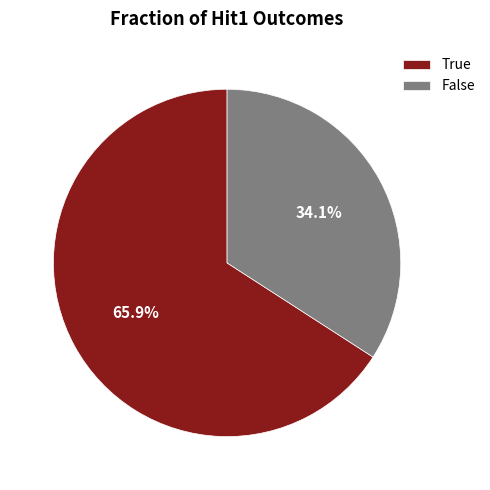

Which category has the smallest portion of the pie?

False